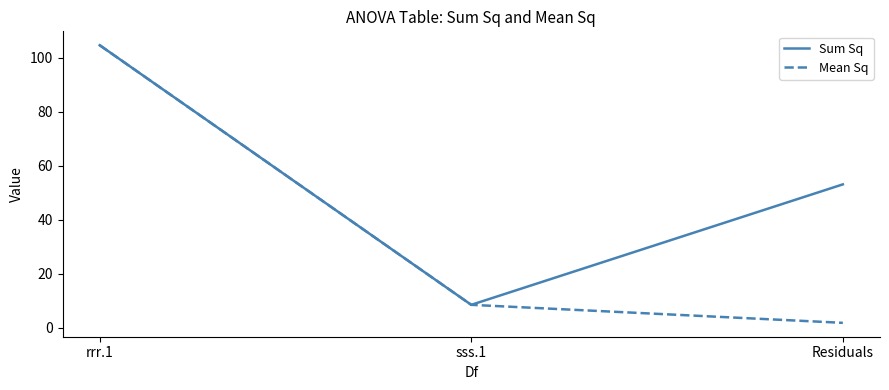

Is it true that Sum Sq equals 53.2 at Residuals?

True